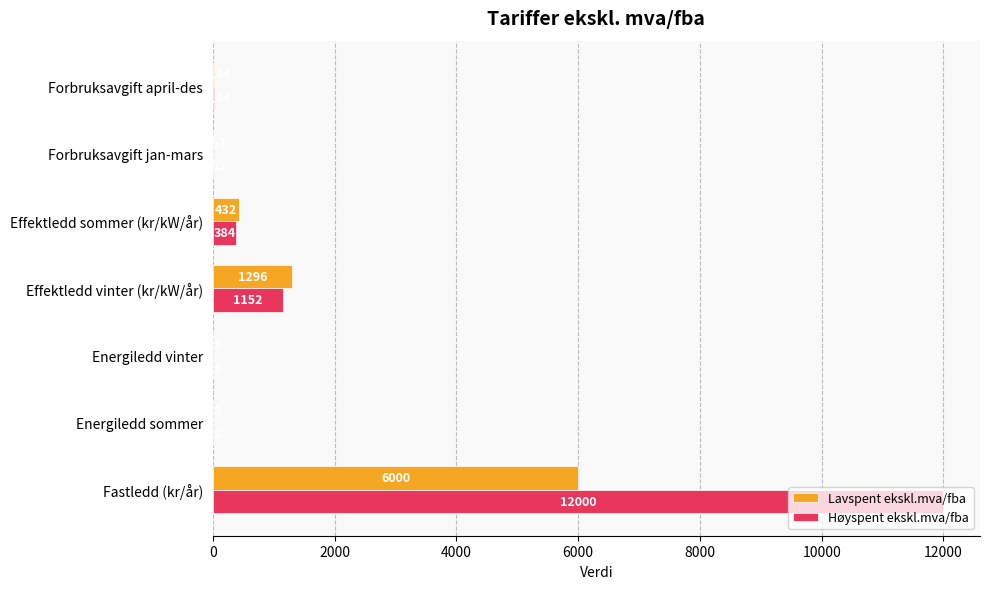

What is the maximum value shown in the chart?

12000.0